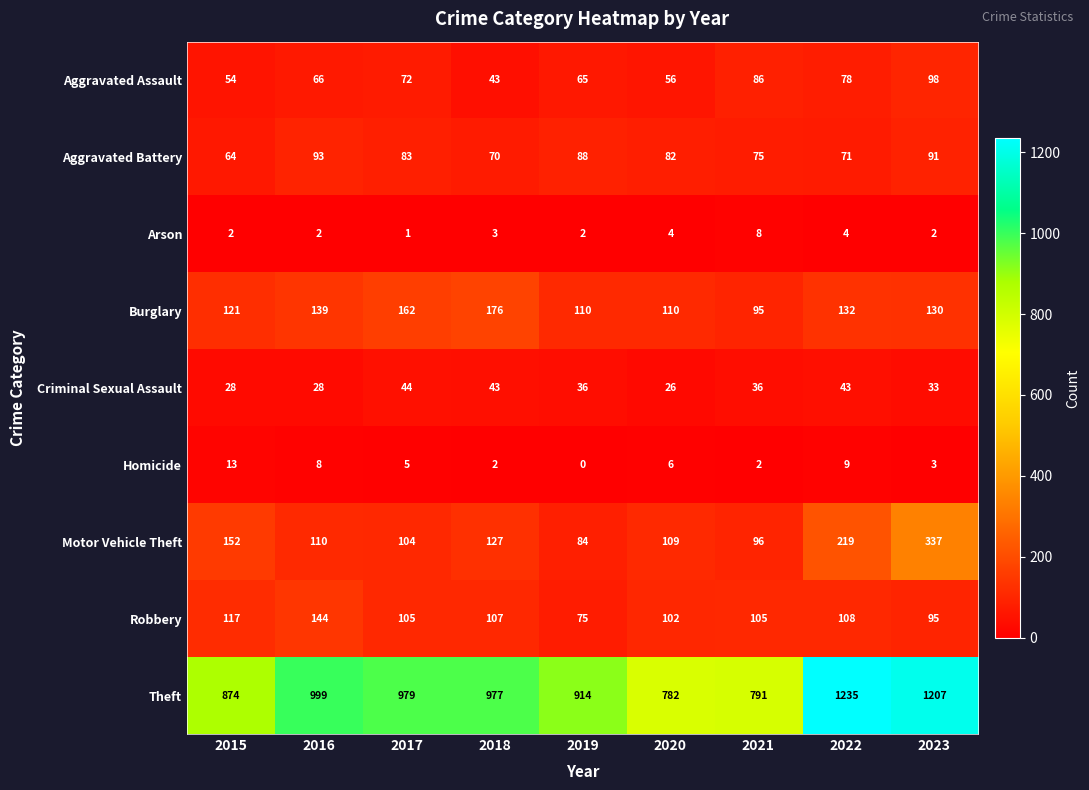

What is the sum of the Criminal Sexual Assault values at 2017 and 2023?

77